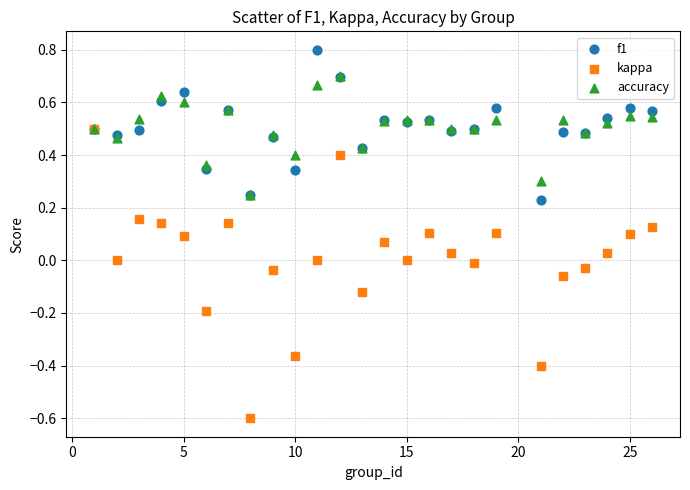

What are all the series names shown in the legend?

f1, kappa, accuracy